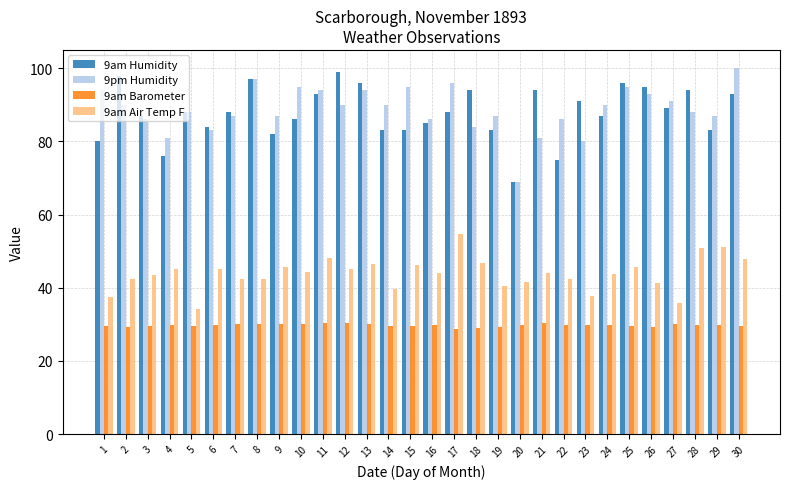

Is it true that 9am Barometer equals 29.8 at 29?

True